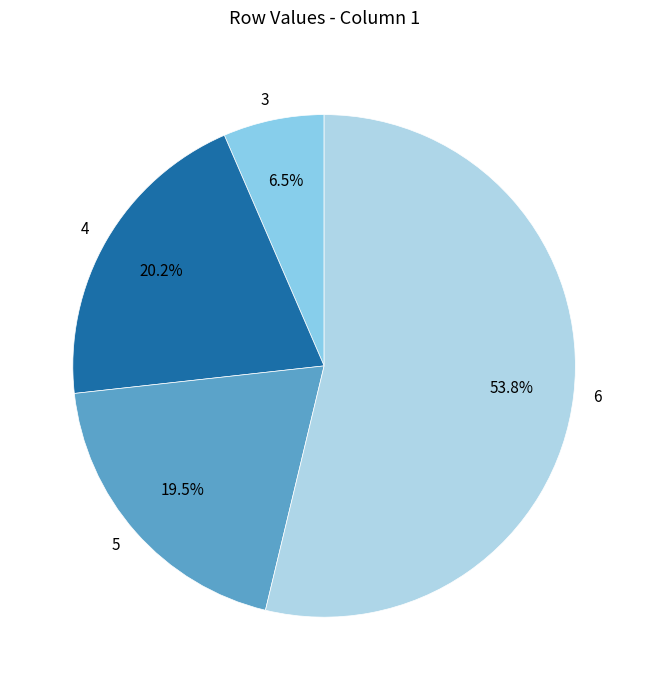

What is the ratio of the value at 6 to the value at 3?

8.3